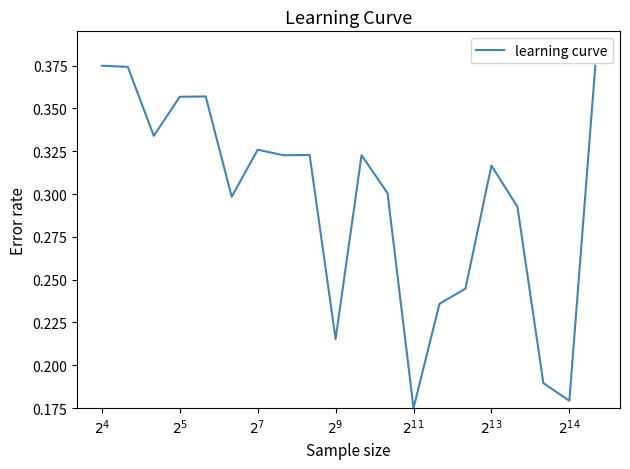

Does the chart display data point markers on the line(s)?

No